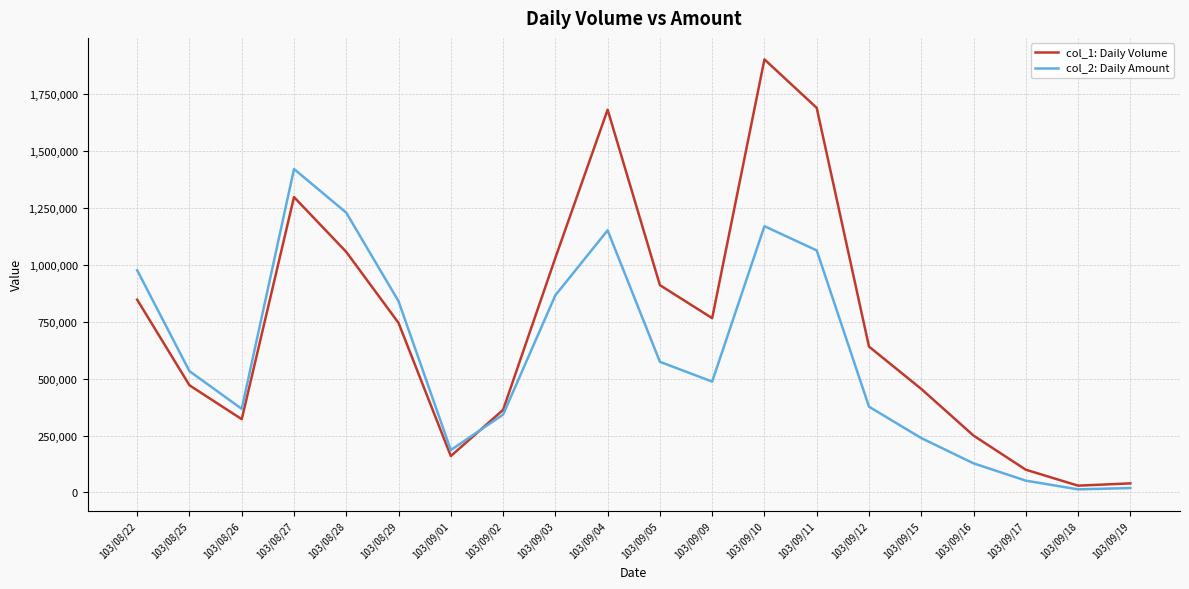

What is the minimum value shown in the chart?

13700